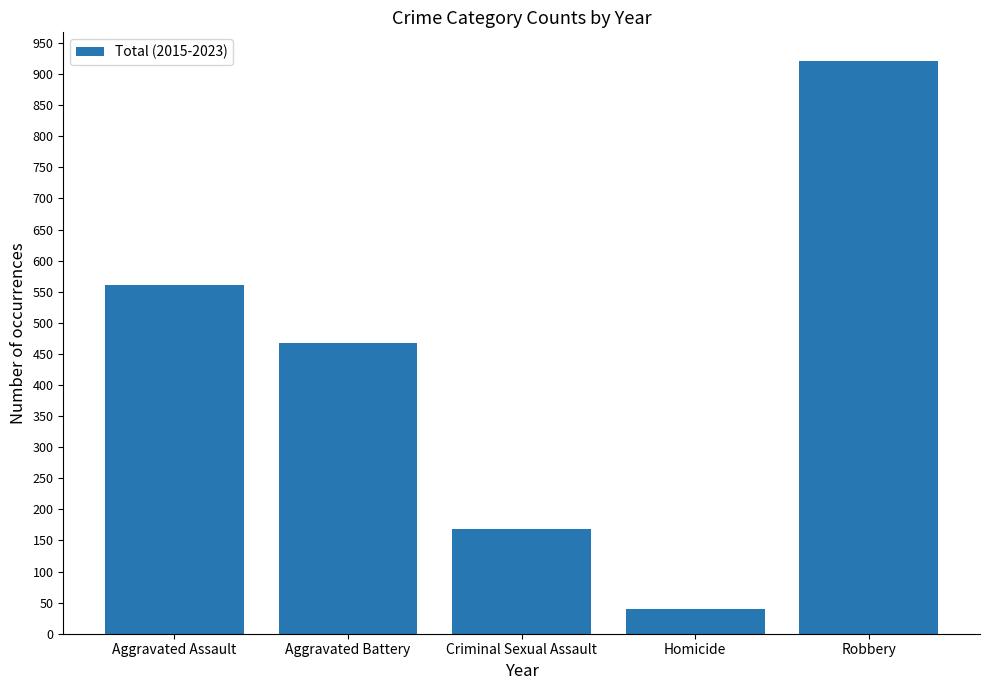

List the labels in order of value, largest first.

Robbery, Aggravated Assault, Aggravated Battery, Criminal Sexual Assault, Homicide